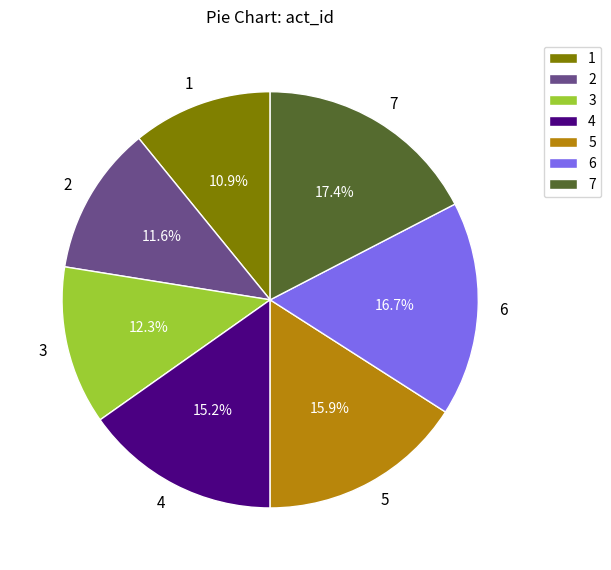

Which slice is the largest?

7